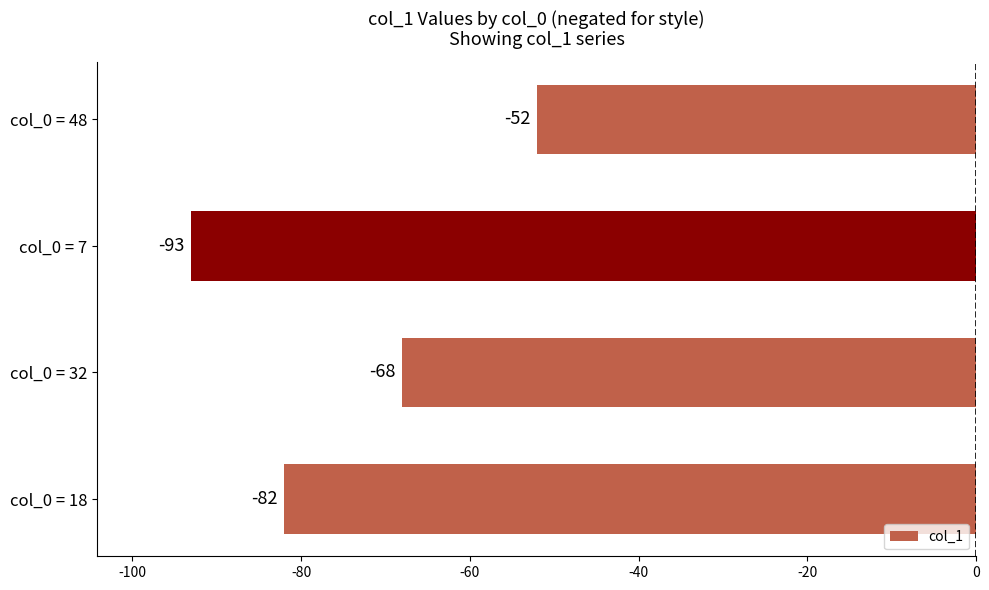

List the labels in order of value, largest first.

col_0 = 48, col_0 = 32, col_0 = 18, col_0 = 7